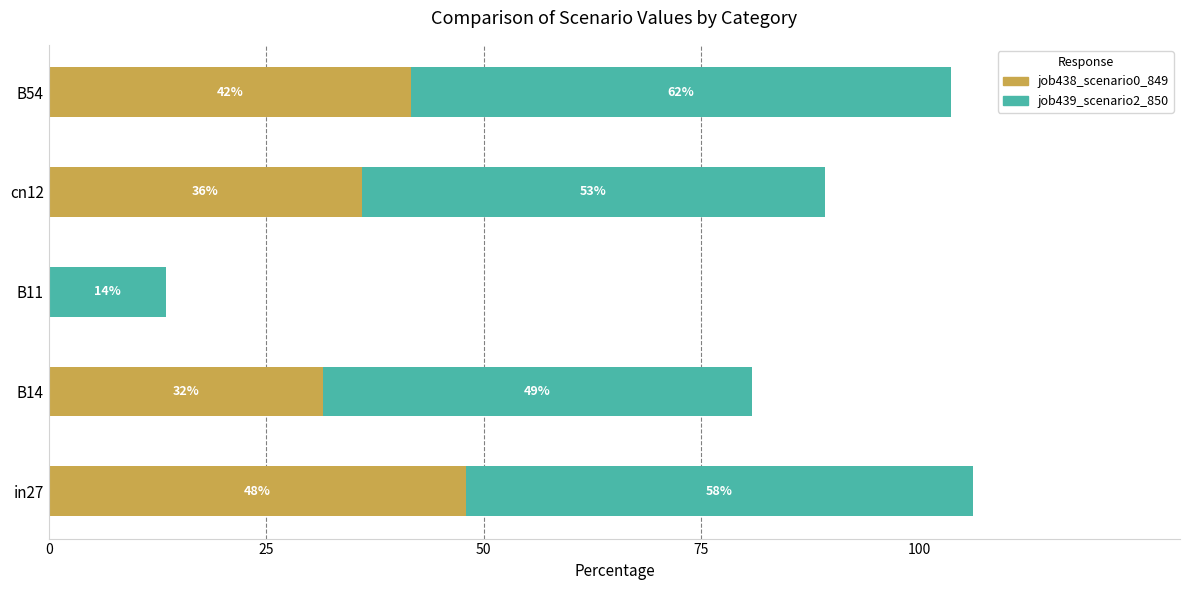

Reading left to right, transcribe all the data shown in this chart.

job438_scenario0_849: 0.5	0.3	0.0	0.4	0.4
job439_scenario2_850: 0.6	0.5	0.1	0.5	0.6